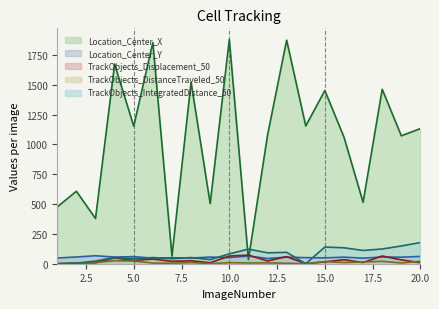

How many positive values does the TrackObjects_Displacement_50 series have?

18